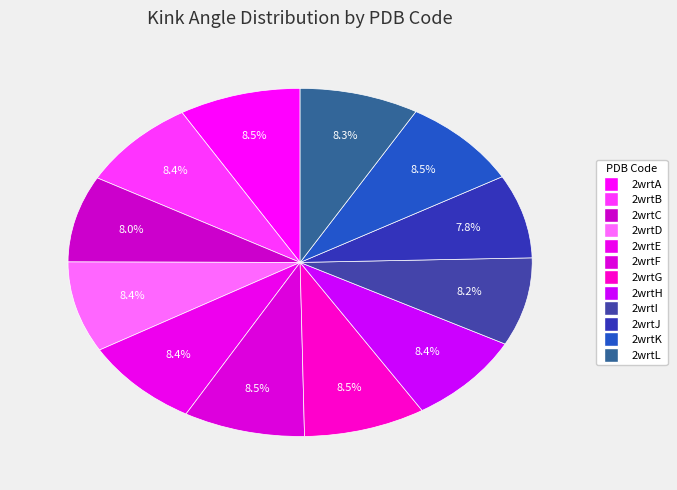

How many segments does this pie chart have?

12